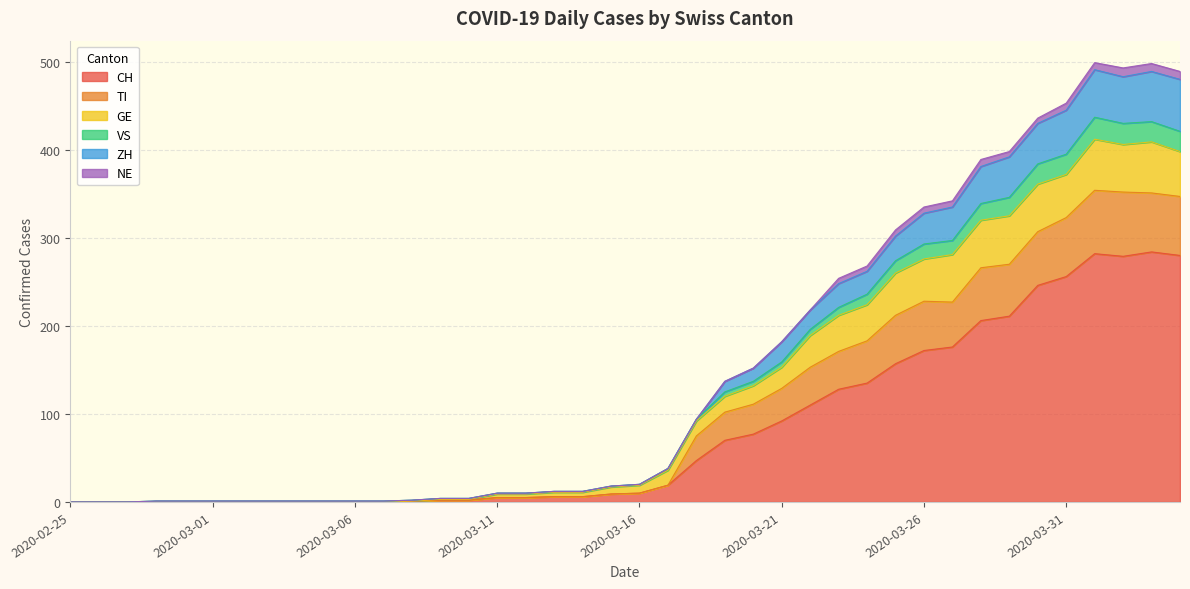

How many data points in VS are above 20?

19